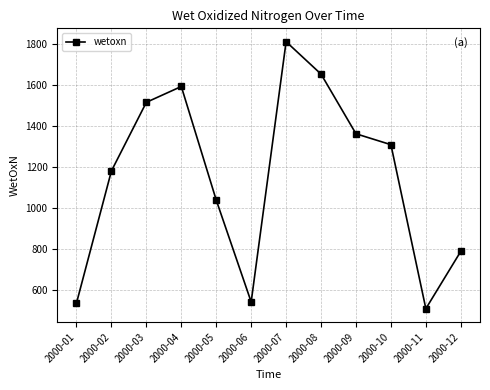

How many points are higher than both their immediate neighbors (excluding endpoints)?

2